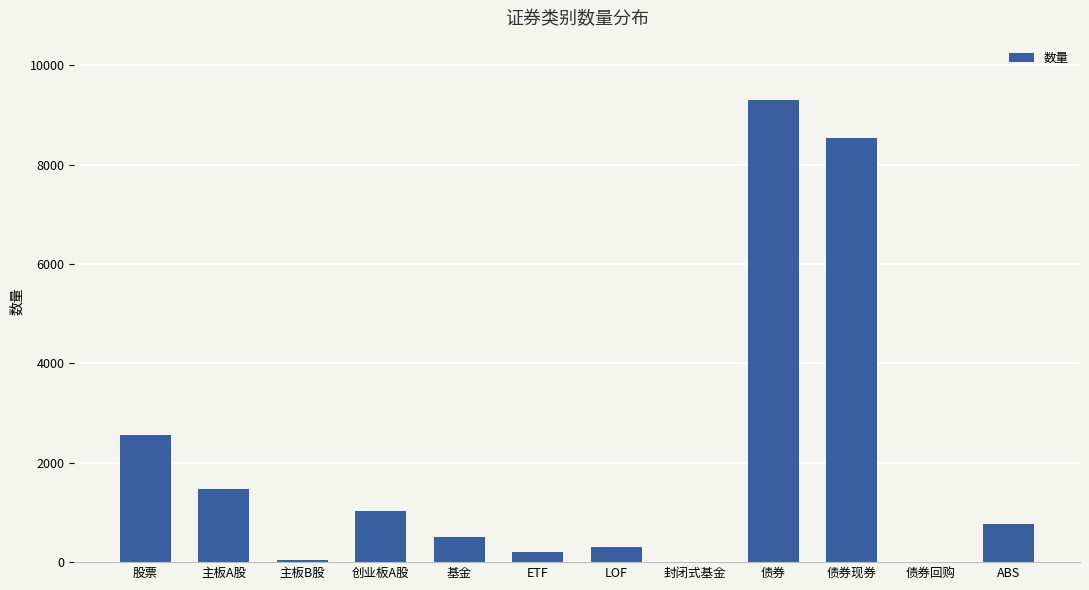

At which category does the chart reach its peak across all series?

债券